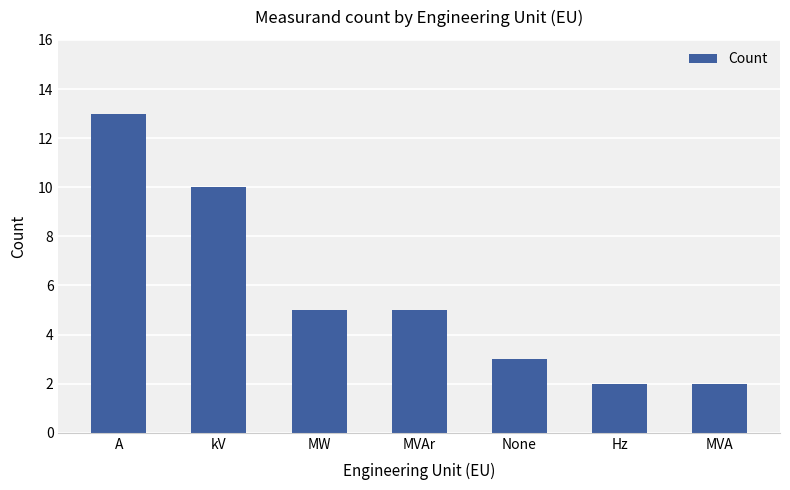

What is the difference between the maximum and second lowest values?

11